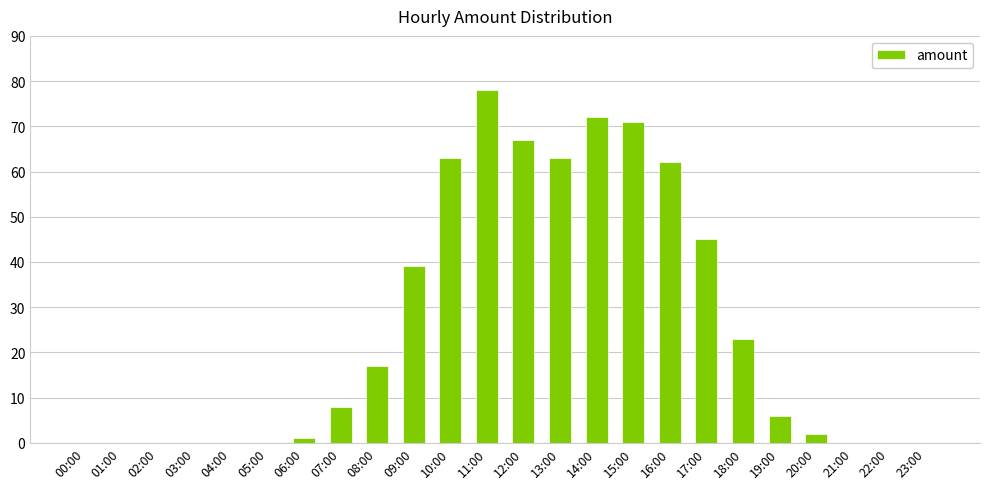

Approximately how many times larger is the value at 12:00 compared to 07:00?

8.4